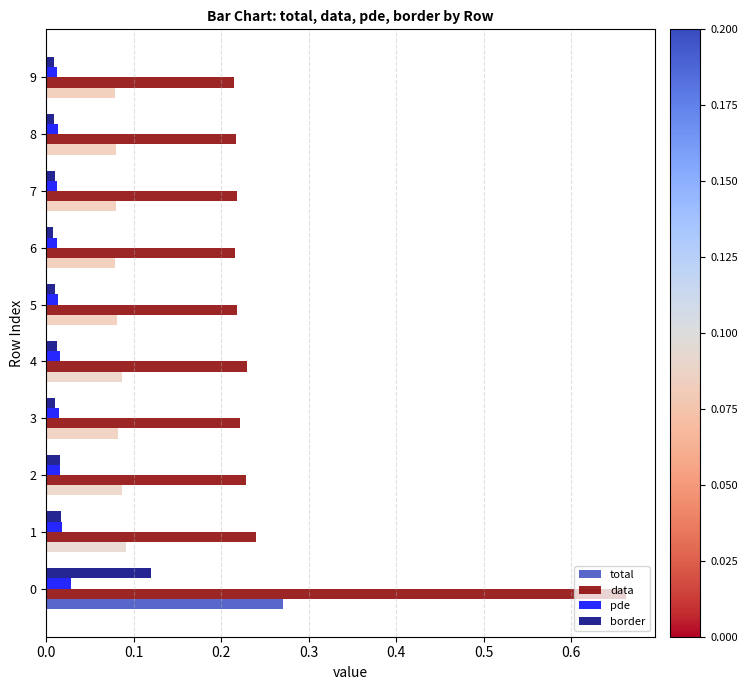

Which series has the largest total across all categories?

data